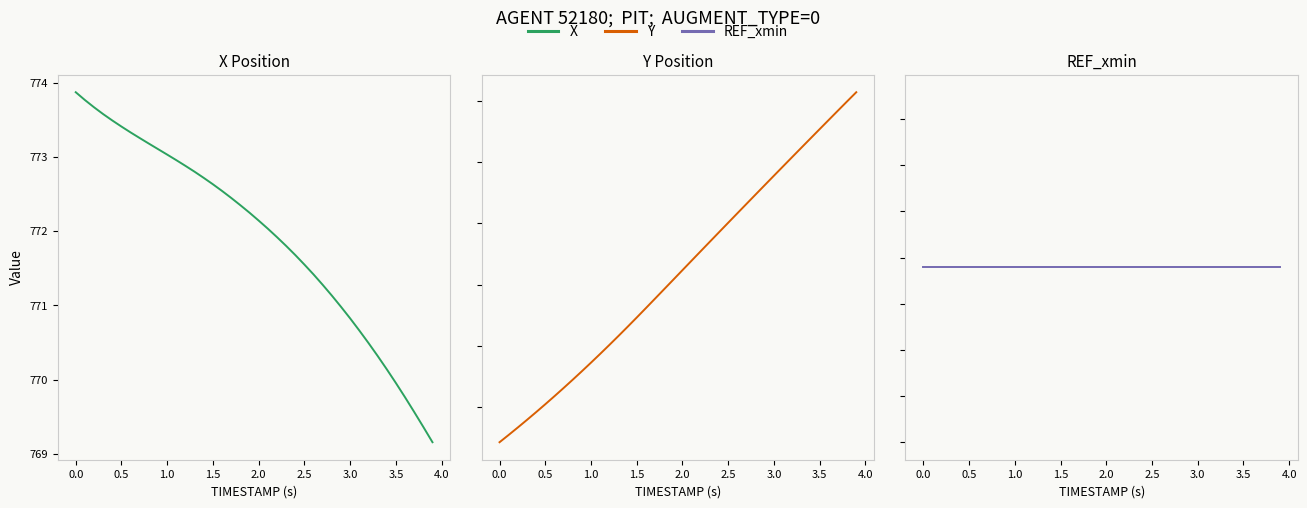

Which series has the largest range (max minus min)?

Y